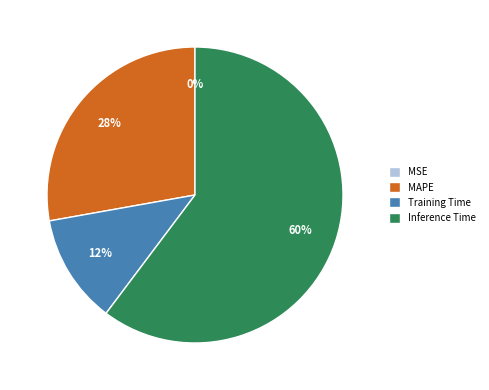

To the nearest percent, what portion does MAPE represent?

28%